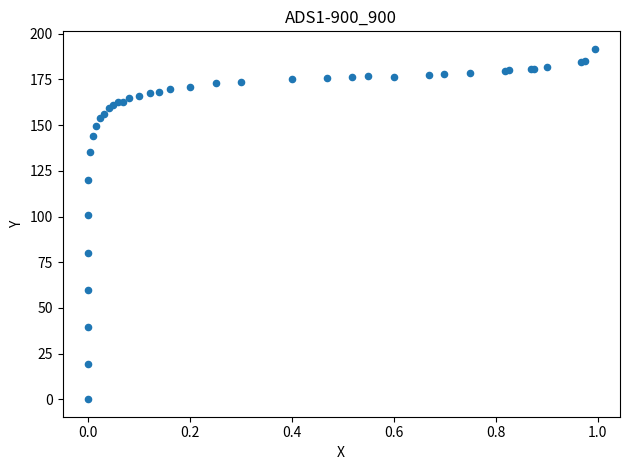

What Y value in the scatter plot is closest to 95?

100.7